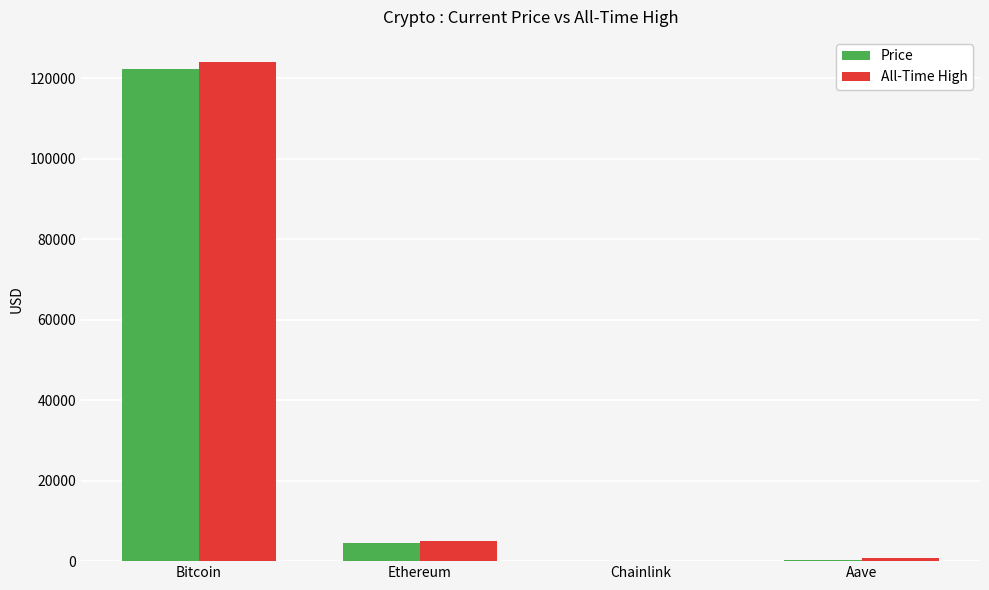

How many groups of bars are there?

4